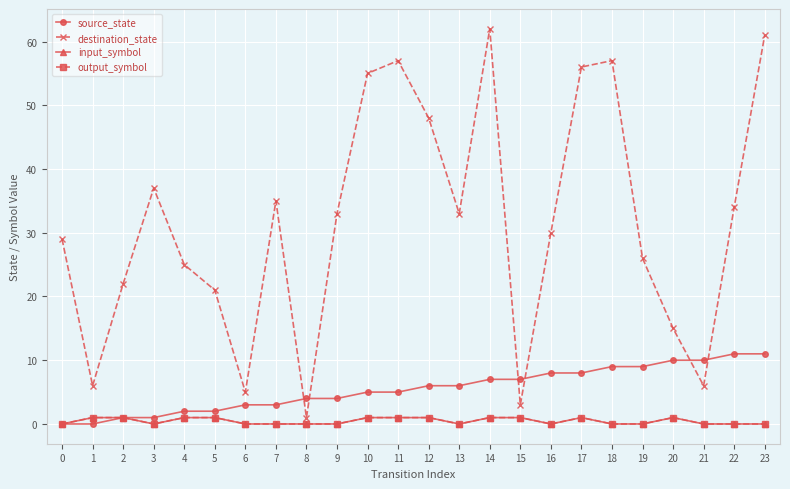

True or false: source_state and input_symbol cross at least once.

False